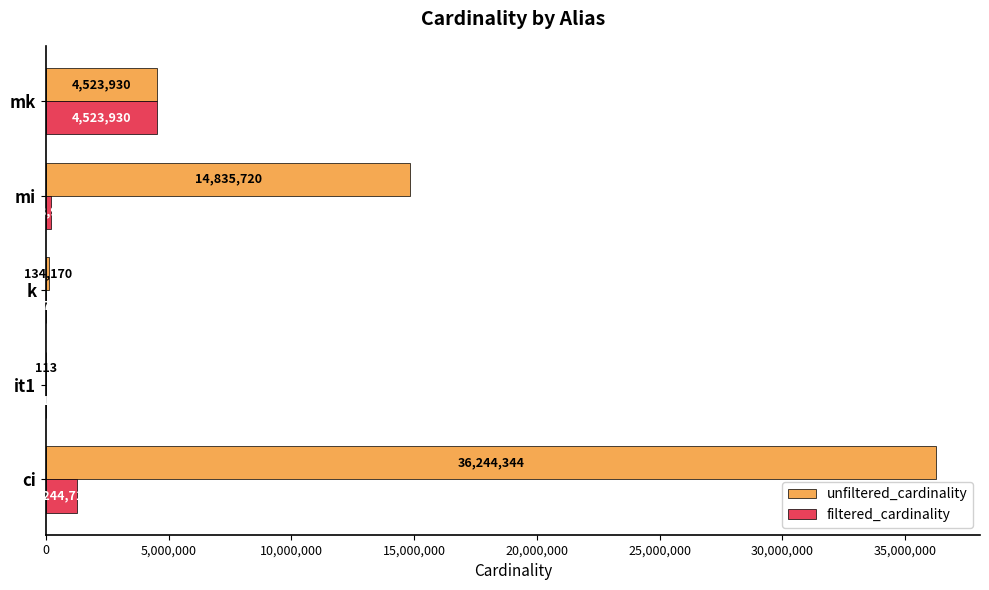

What is the sum of all filtered_cardinality values?

5957625